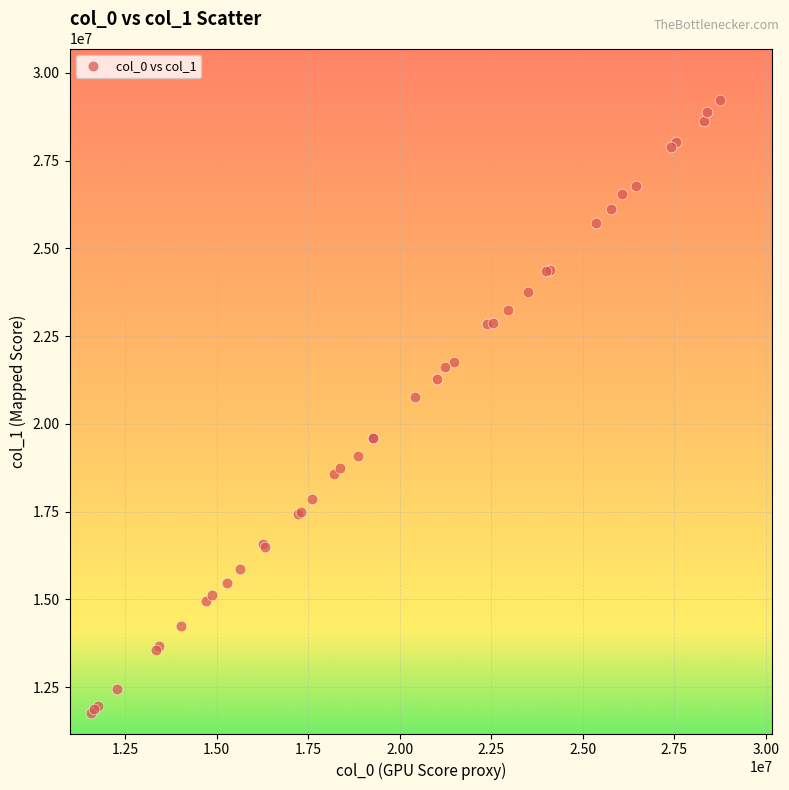

What Y value in the scatter plot is closest to 20498076?

20759754